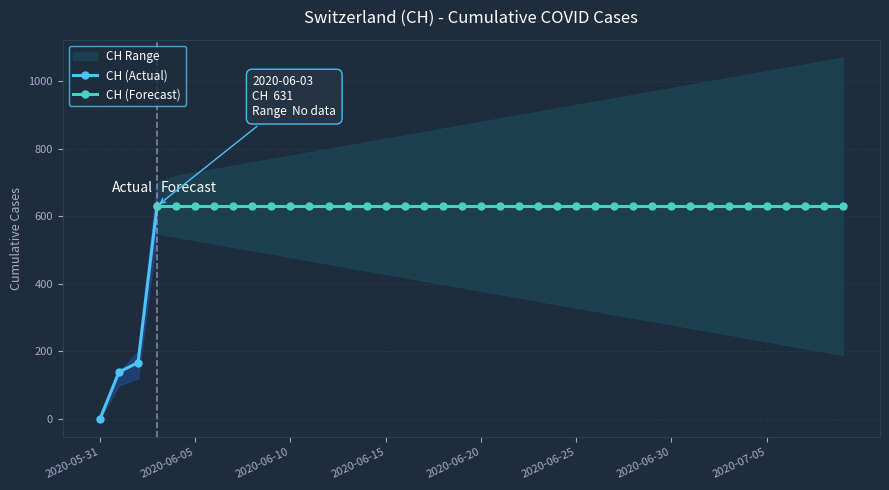

How many data points does each series have?

40